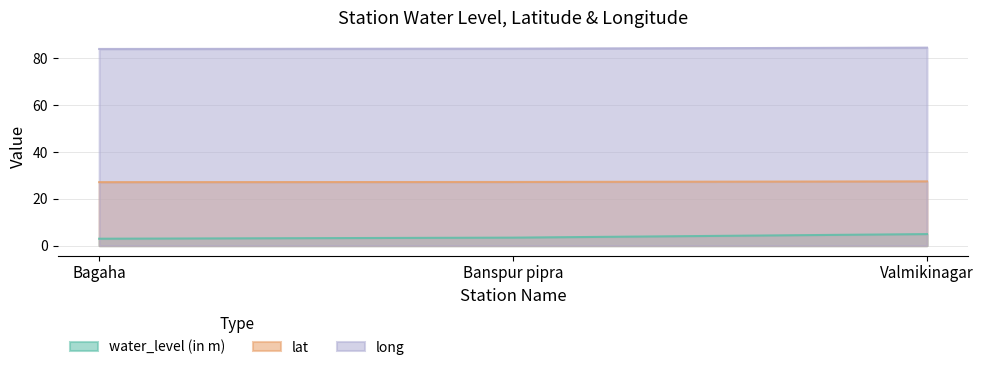

Reading left to right, list all the values displayed in this chart.

water_level (in m): Bagaha=3.0	Banspur pipra=3.4	Valmikinagar=4.9
lat: Bagaha=27.1	Banspur pipra=27.2	Valmikinagar=27.4
long: Bagaha=83.9	Banspur pipra=84.1	Valmikinagar=84.5